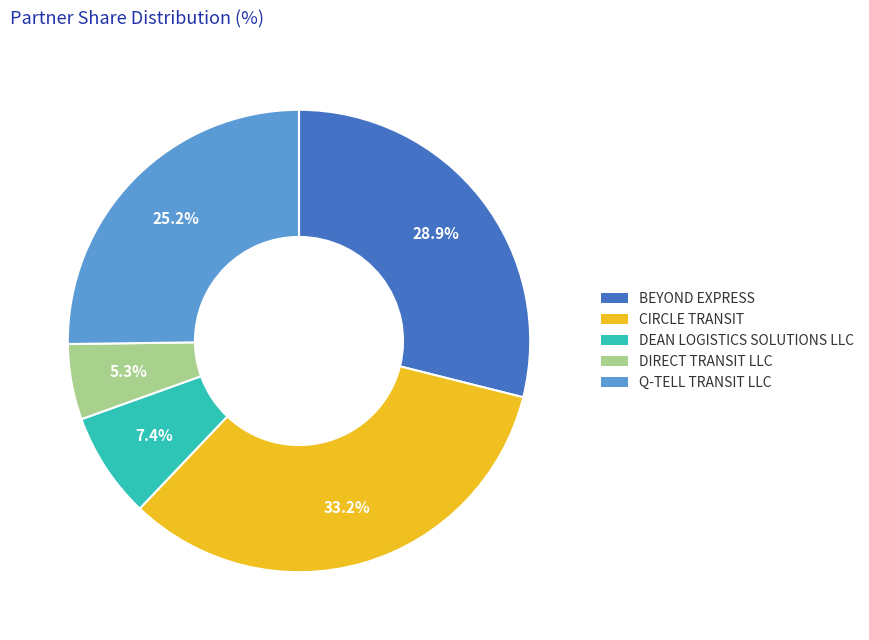

Is there a majority slice in this chart?

No